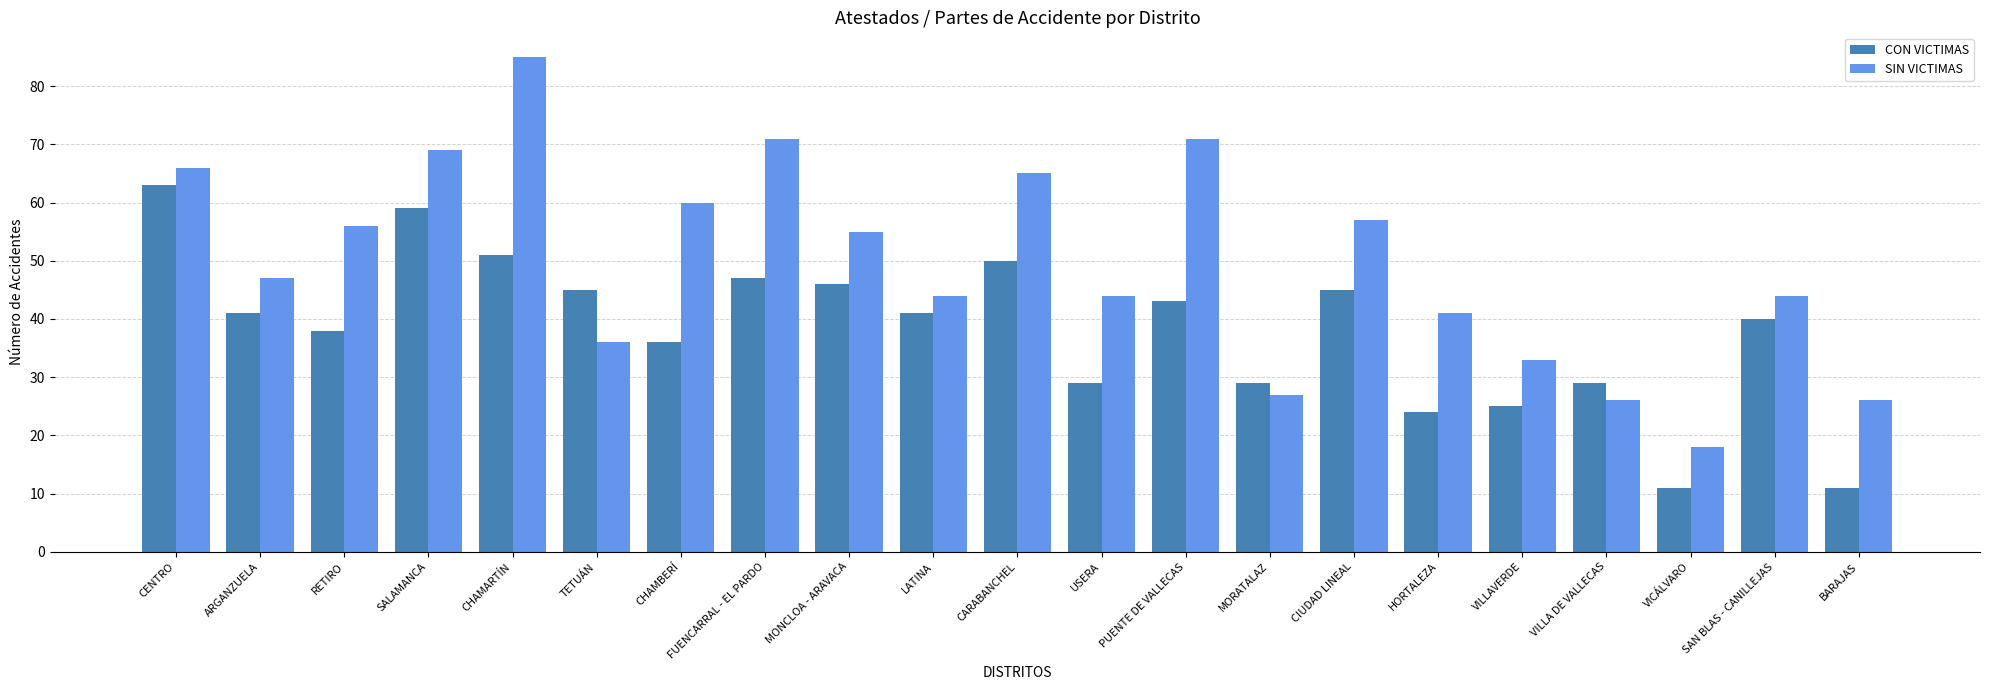

Where does the CON VICTIMAS series first go above 41?

CENTRO